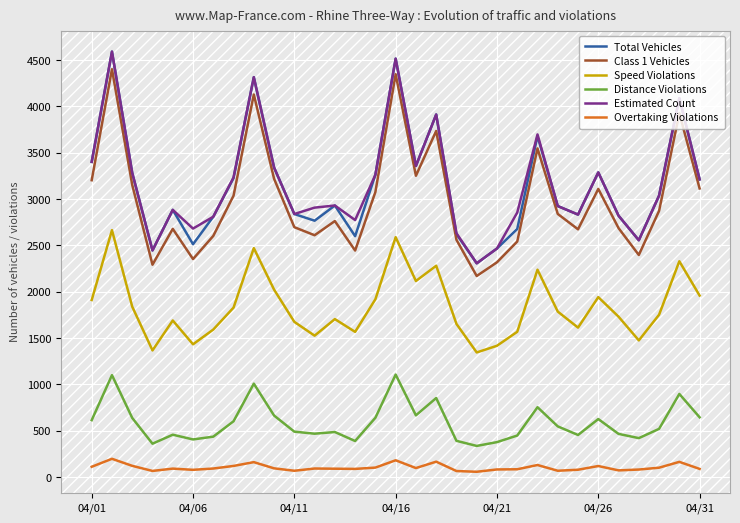

True or false: Class 1 Vehicles and Distance Violations cross at least once.

False